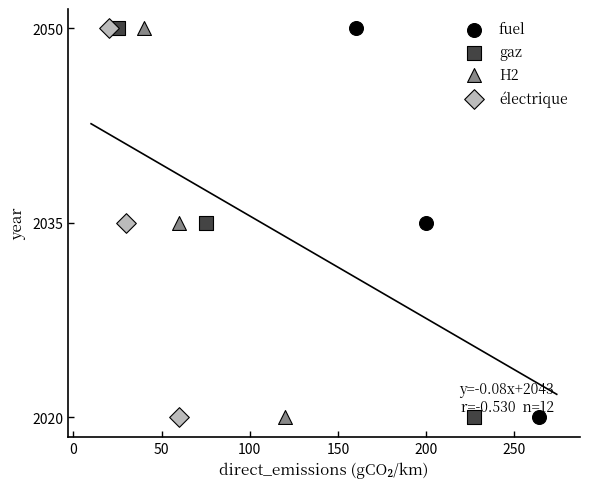

What are all the series names shown in the legend?

fuel, gaz, H2, électrique